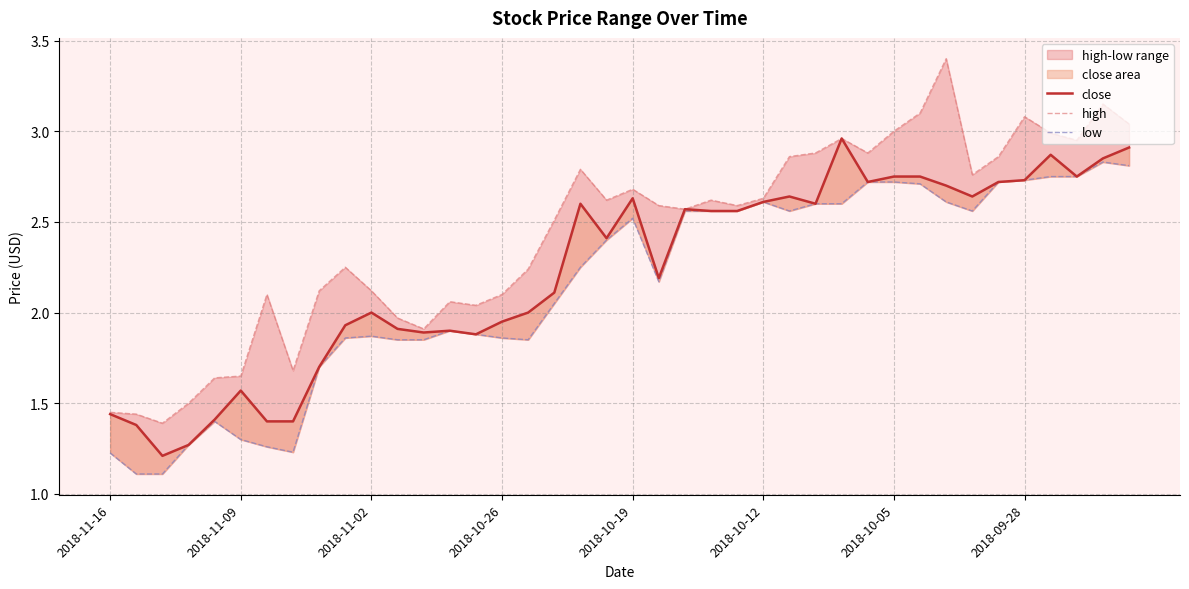

True or false: close and high cross at least once.

False